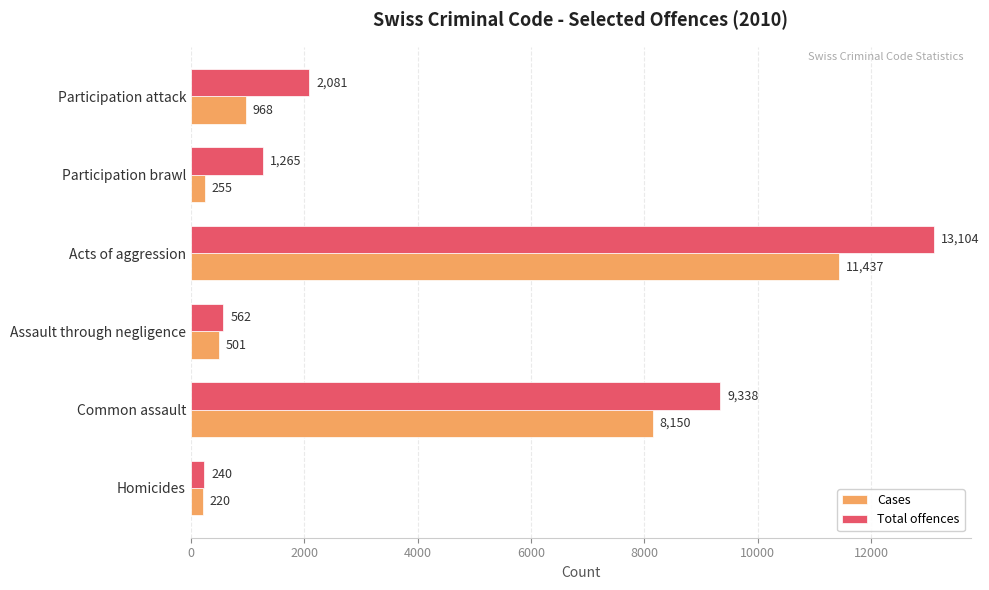

Is the value of Cases at Homicides greater than the value of Total offences at Assault through negligence?

No